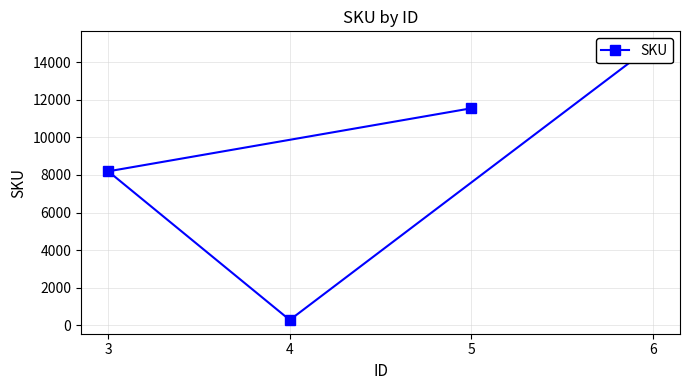

What is the sum of all values?

34924